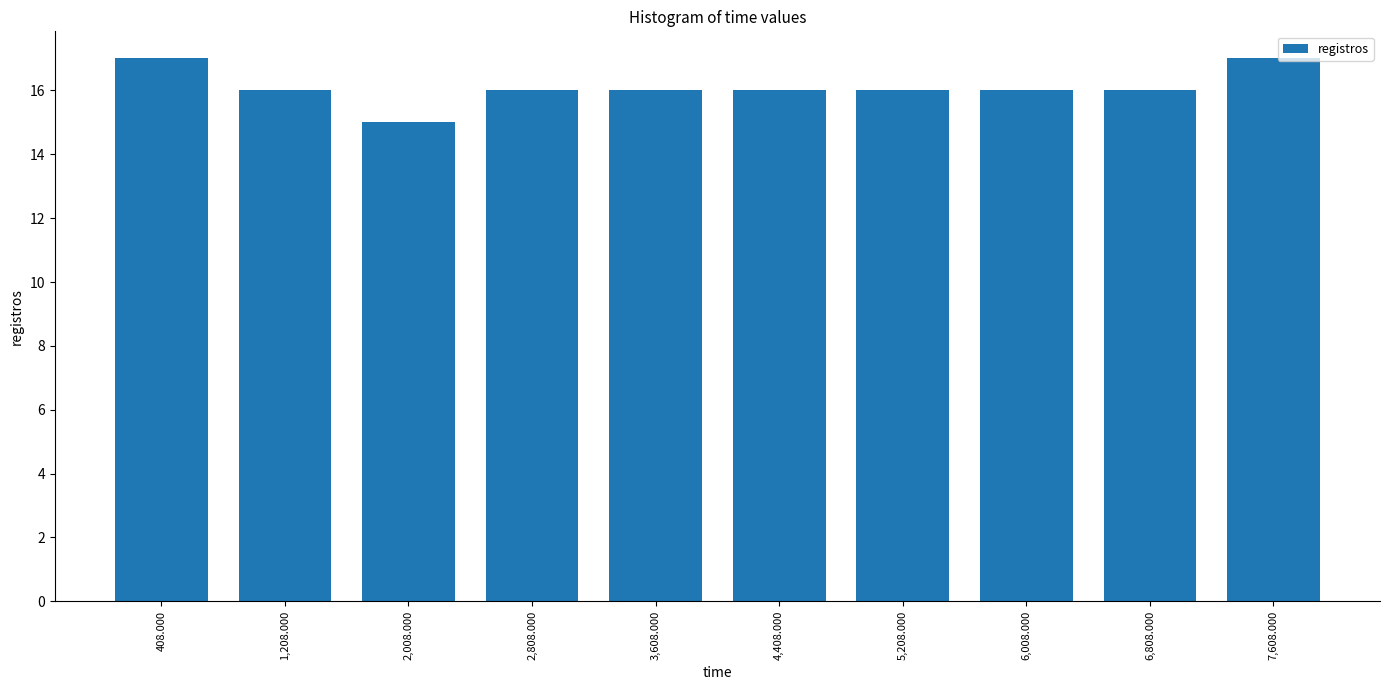

Reading left to right, transcribe this chart: for each bar, give the range it covers on the x-axis and its height. Neither the bar edges nor the heights are printed on the chart, so give them approximately, as read against the axes.

0 to 800: 17
800 to 1600: 16
1600 to 2400: 15
2400 to 3200: 16
3200 to 4000: 16
4000 to 4800: 16
4800 to 5600: 16
5600 to 6400: 16
6400 to 7200: 16
7200 to 8000: 17